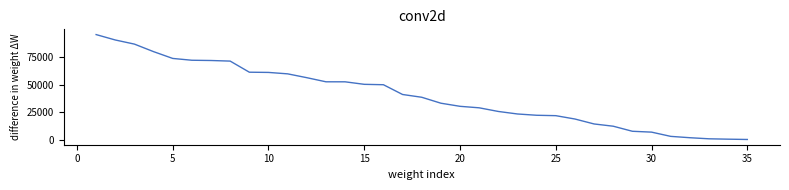

What is the maximum value shown in the chart?

94929